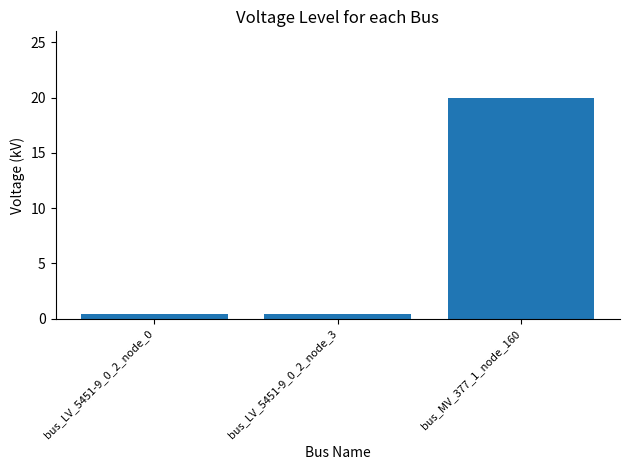

The chart shows a value of 0.4 at bus_LV_5451-9_0_2_node_3. True or false?

True